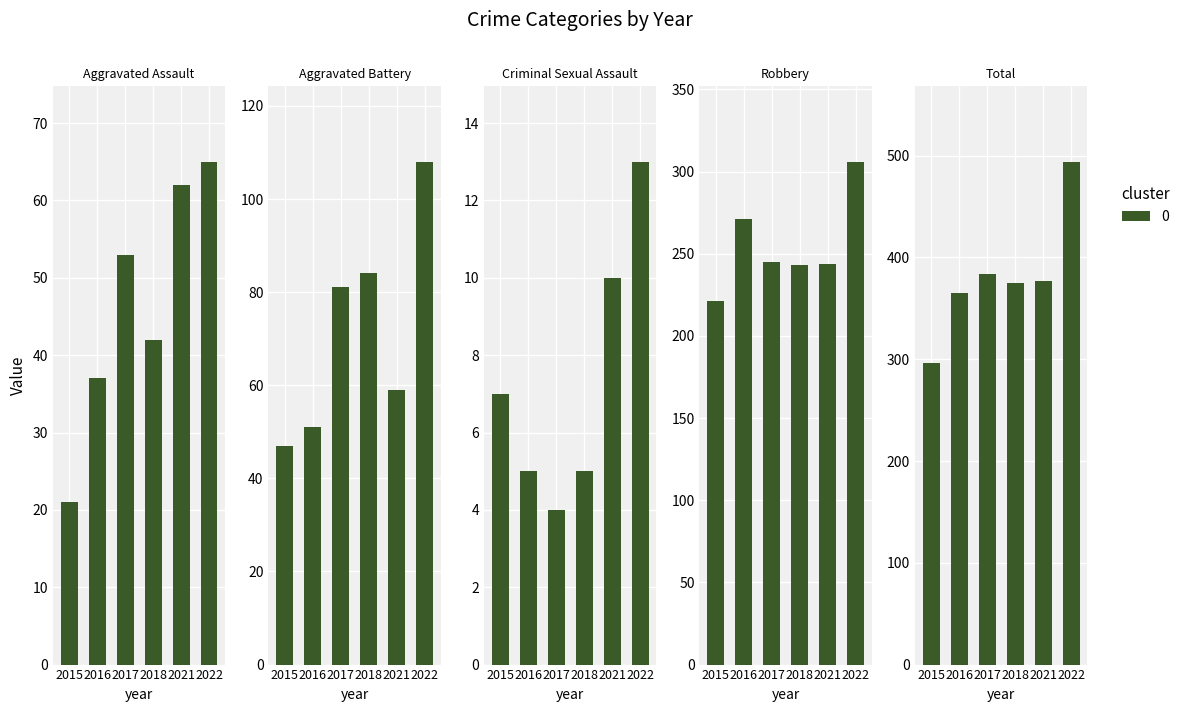

Is it true that Total equals 494 at 2022?

True